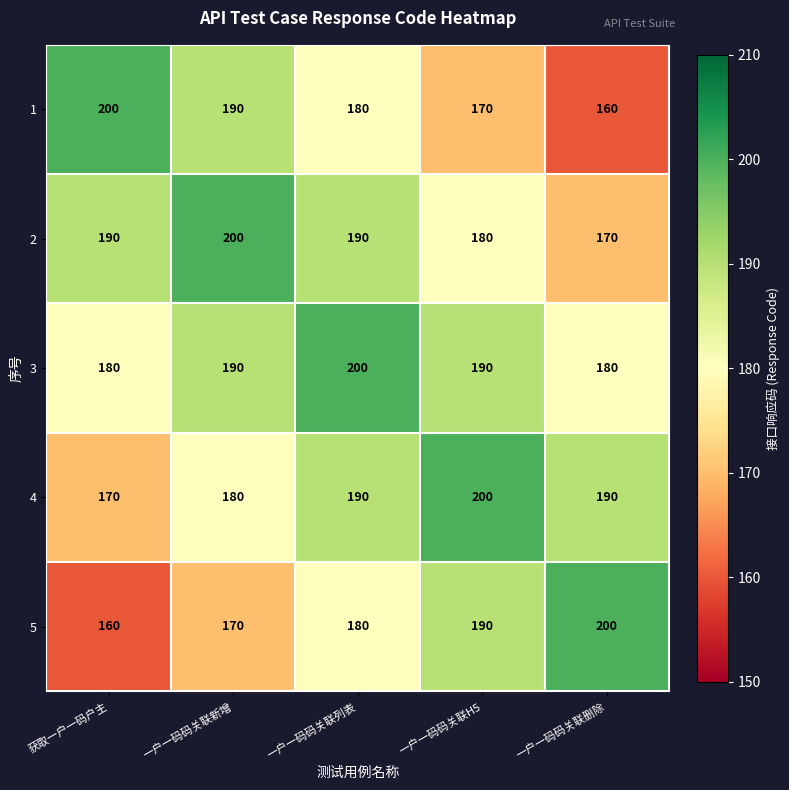

What is the greatest value displayed?

200